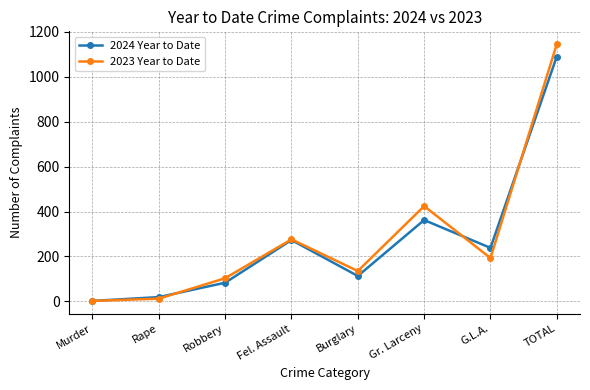

At which label is 2024 Year to Date closest to 546?

Gr. Larceny